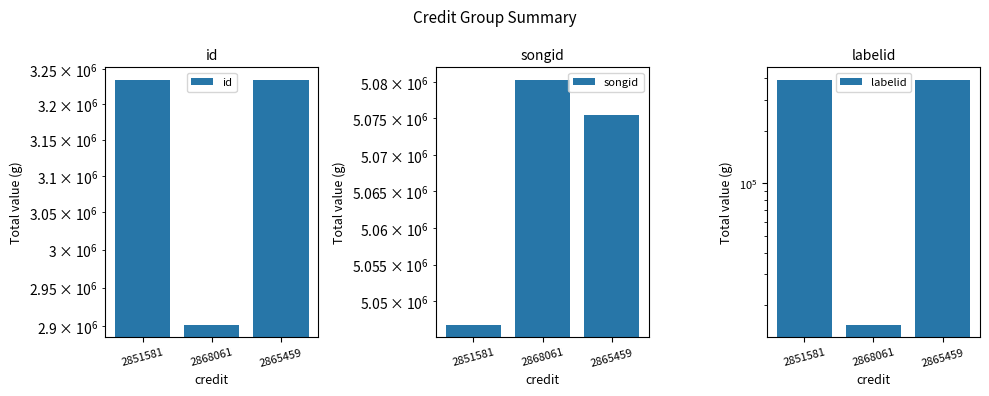

What is the total value across all series at 2865459?

8703017